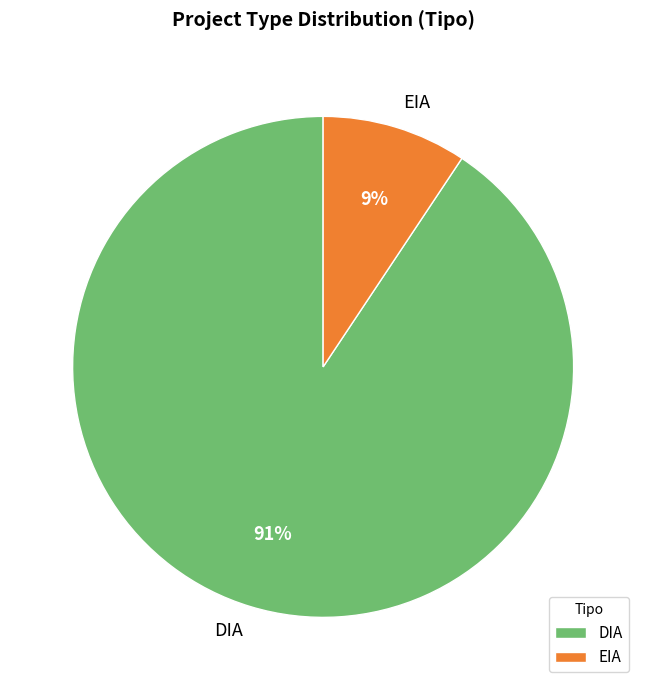

To the nearest percent, what is the average slice percentage?

50%